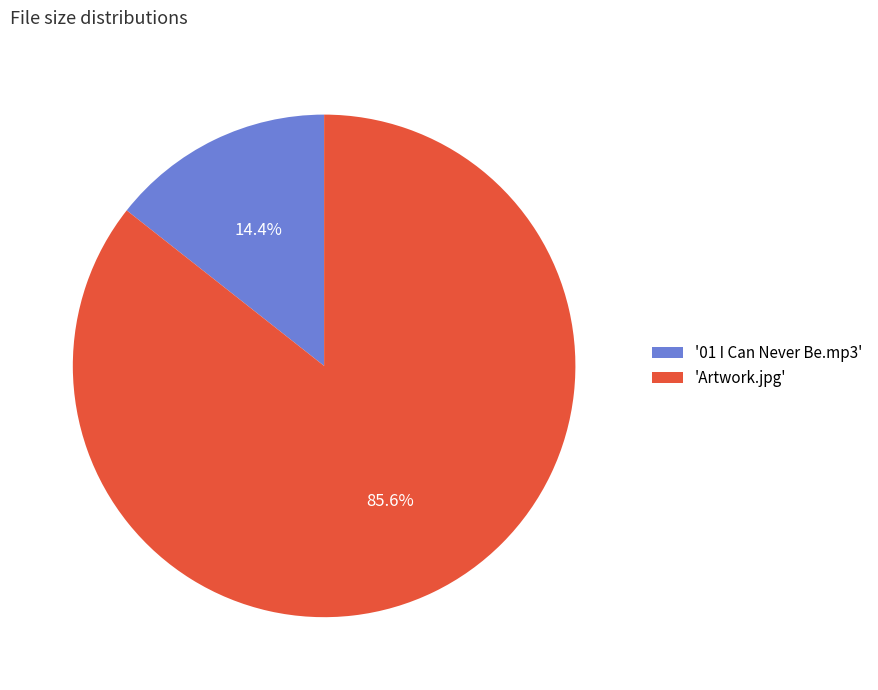

How many slices are in this pie chart?

2